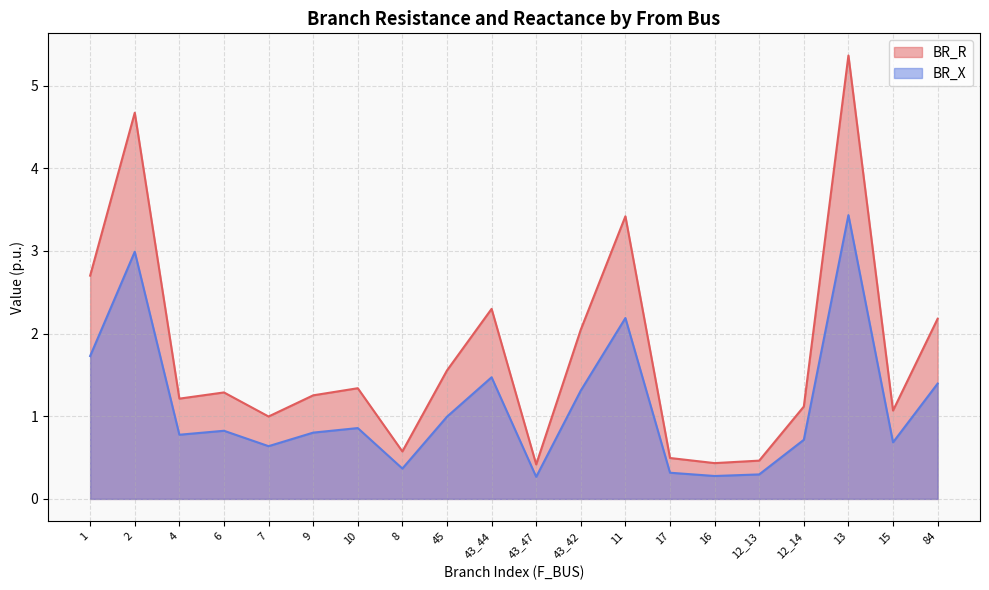

Rank the categories by BR_R value from lowest to highest.

43_47, 16, 12_13, 17, 8, 7, 15, 12_14, 4, 9, 6, 10, 45, 43_42, 84, 43_44, 1, 11, 2, 13